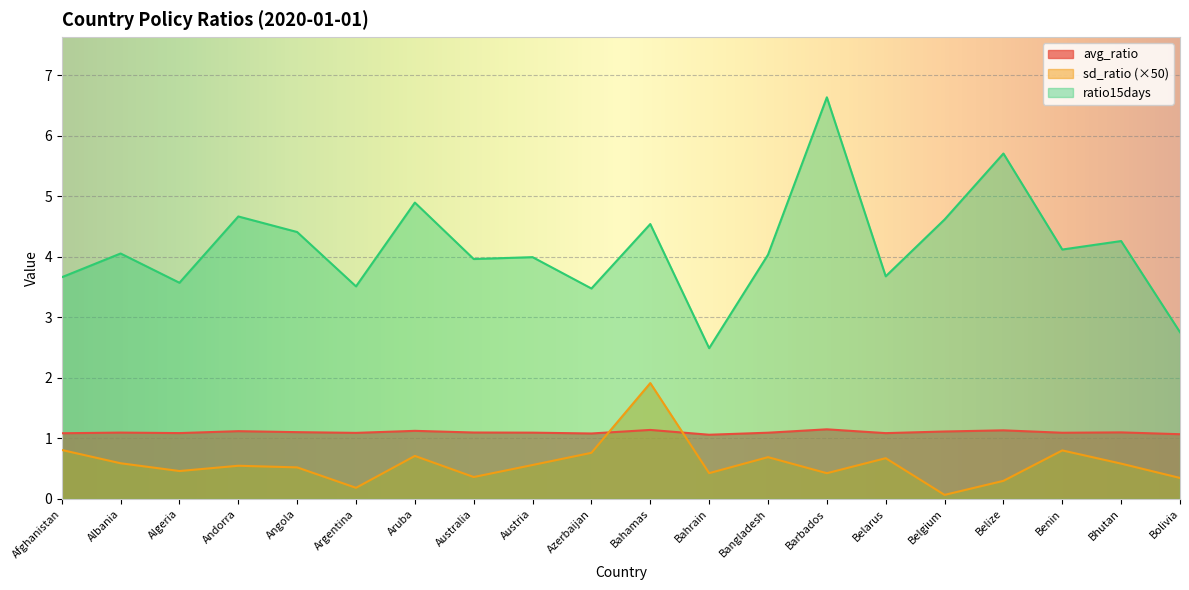

Reading left to right, transcribe all the data shown in this chart.

avg_ratio: 1.1	1.1	1.1	1.1	1.1	1.1	1.1	1.1	1.1	1.1	1.1	1.1	1.1	1.2	1.1	1.1	1.1	1.1	1.1	1.1
sd_ratio: 0.8	0.6	0.5	0.5	0.5	0.2	0.7	0.4	0.6	0.8	1.9	0.4	0.7	0.4	0.7	0.1	0.3	0.8	0.6	0.3
ratio15days: 3.7	4.1	3.6	4.7	4.4	3.5	4.9	4.0	4.0	3.5	4.5	2.5	4.0	6.6	3.7	4.6	5.7	4.1	4.3	2.8